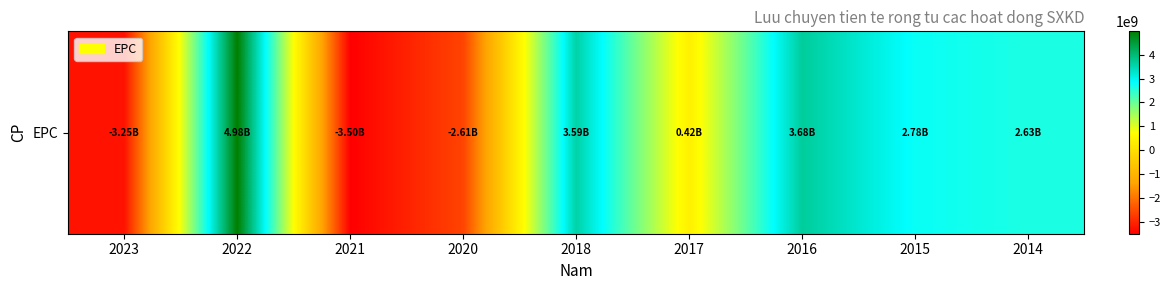

What is the change in value from 2017 to 2014?

+2216251605